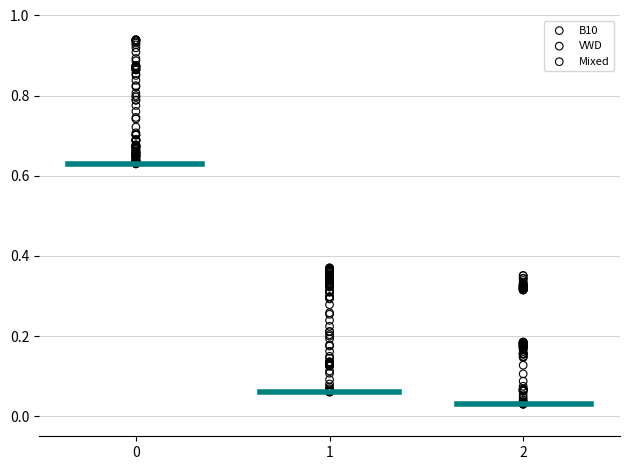

Which series has the largest Y range (max minus min)?

Mixed